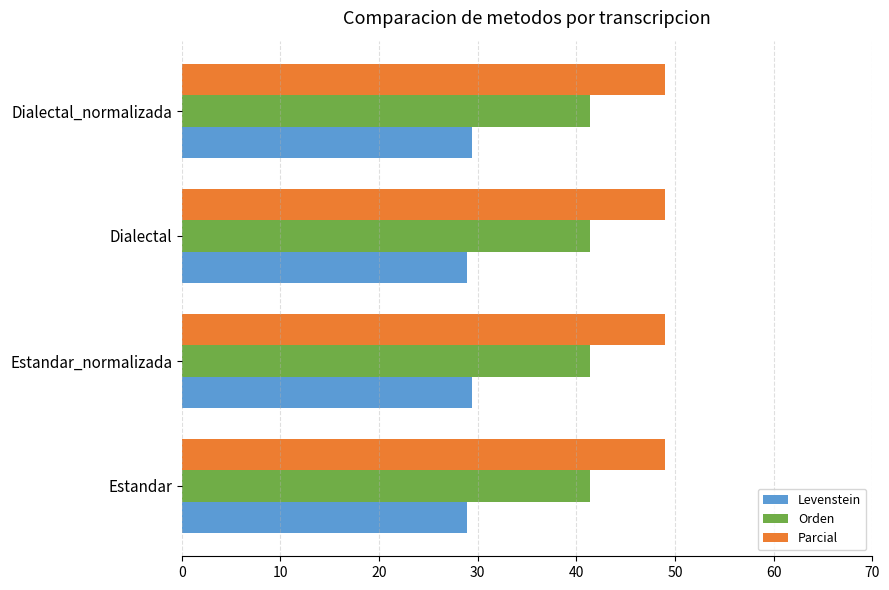

What is the sum of all Orden values?

165.5